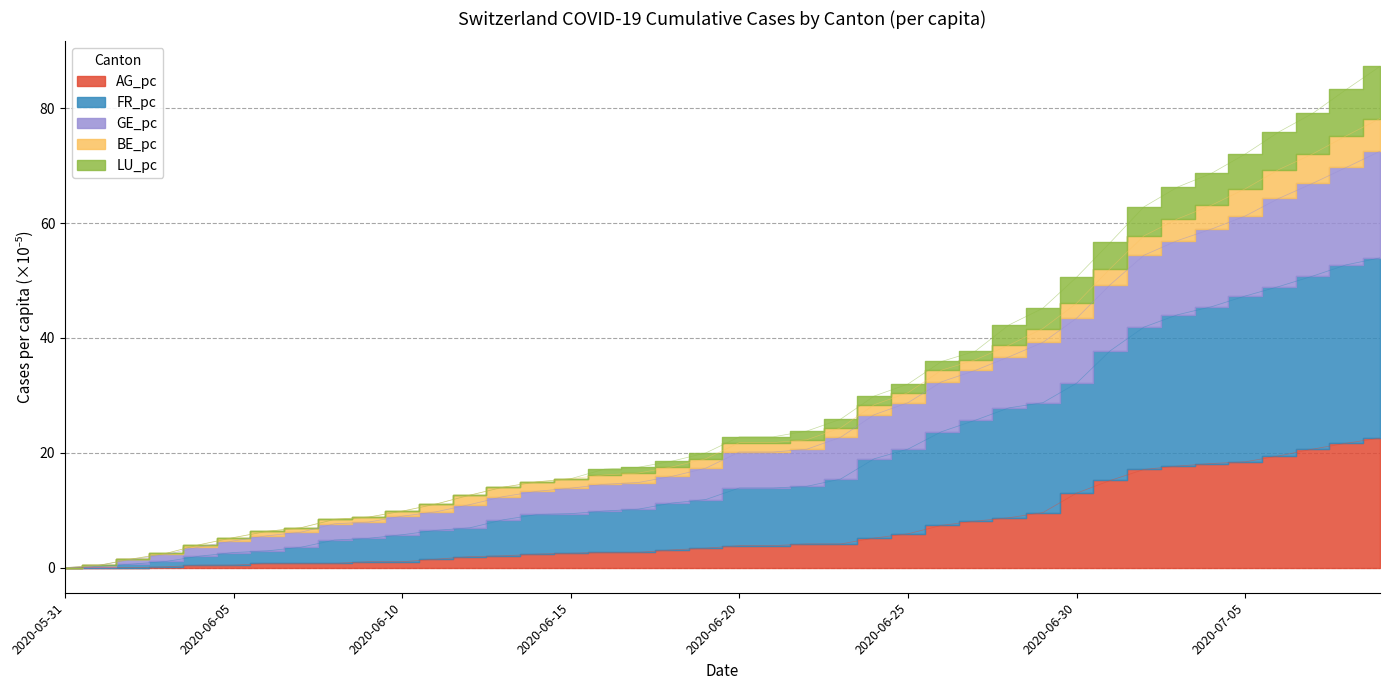

At which category is the sum across all series the highest?

2020-07-09